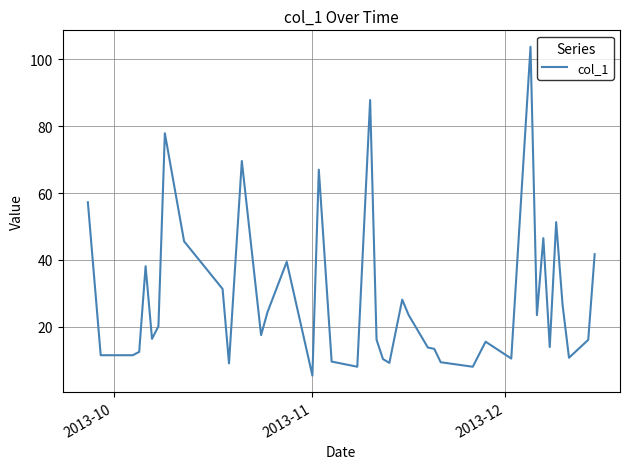

What is the maximum value shown in the chart?

103.8